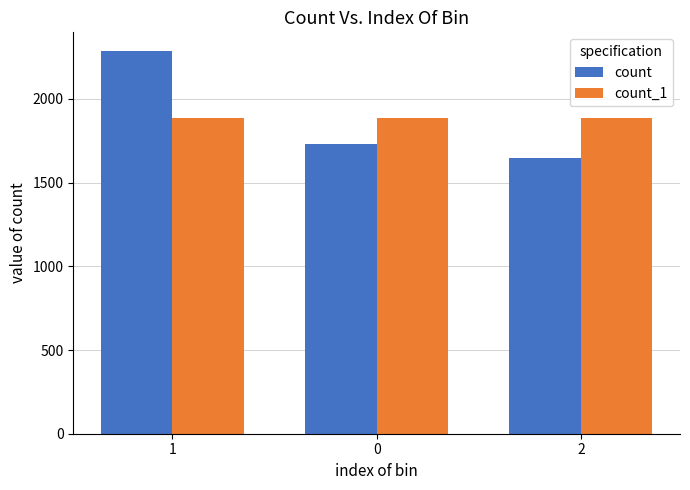

What is the maximum value for count?

2283